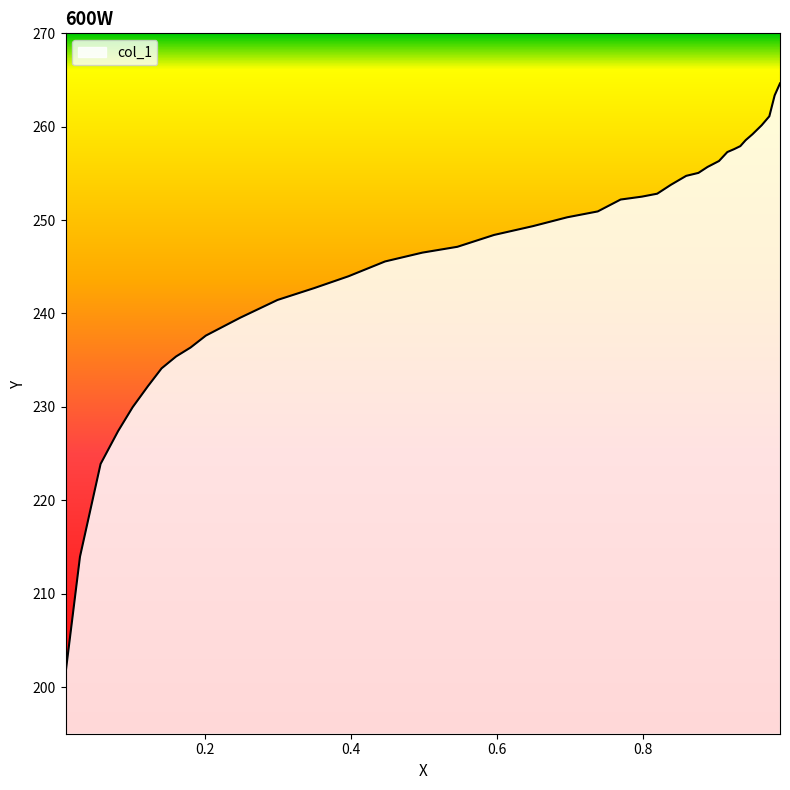

How many categories are shown in the chart?

38